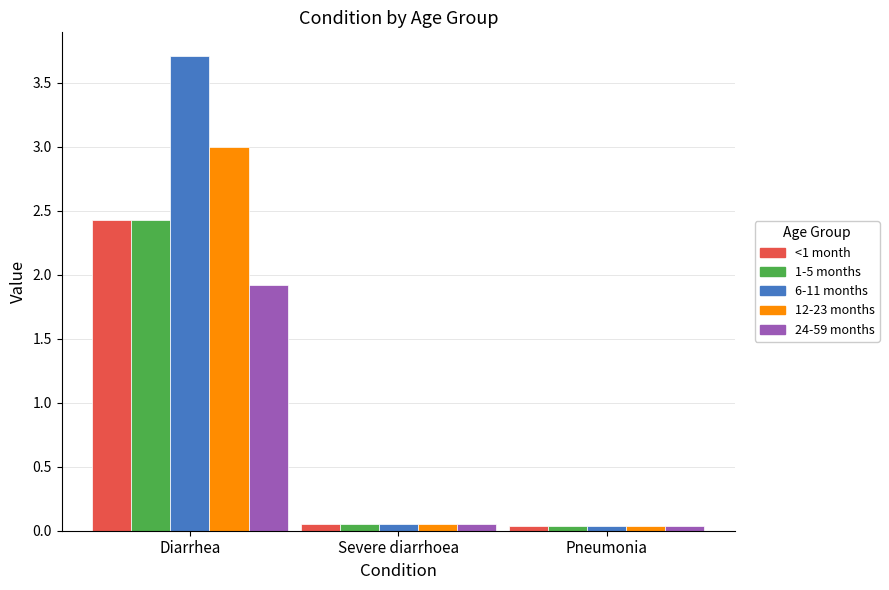

What position from the right is Diarrhea?

3